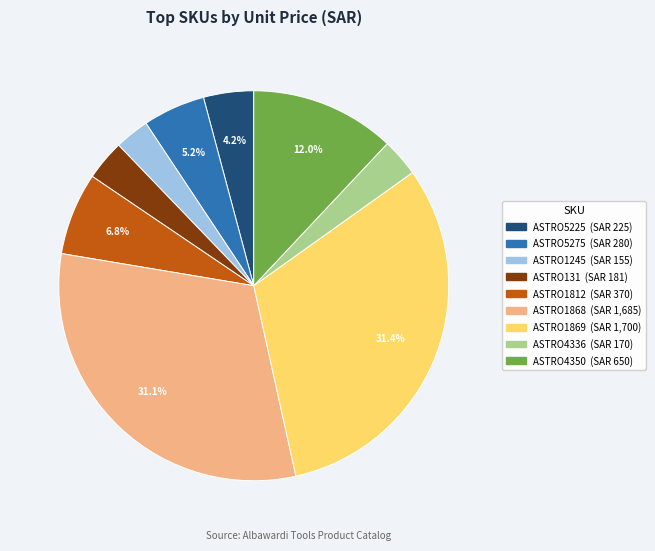

To the nearest percent, what portion does ASTRO4336 represent?

3%